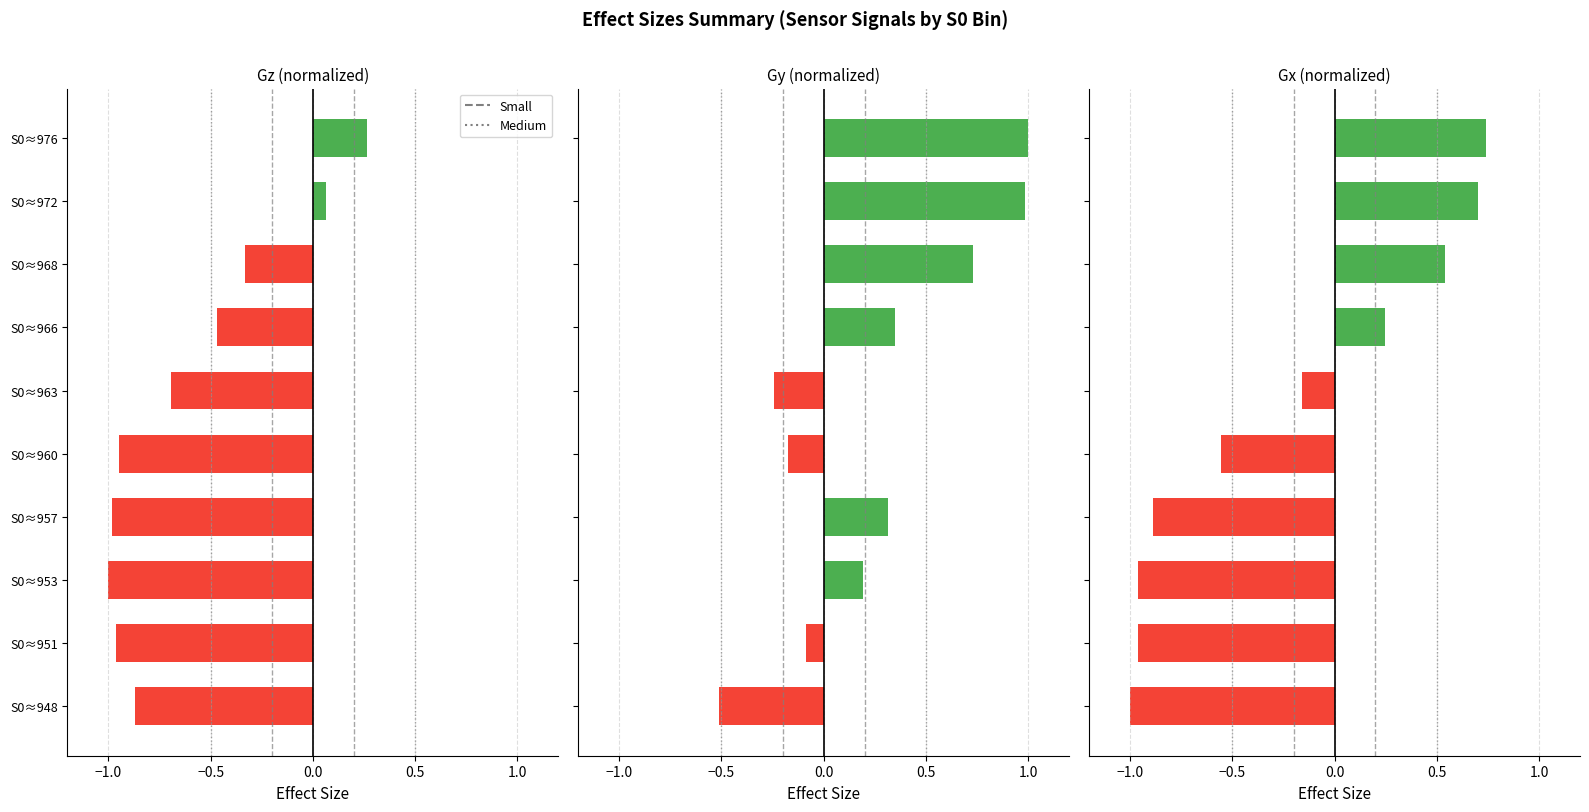

How many positive values does the Gz series have?

2